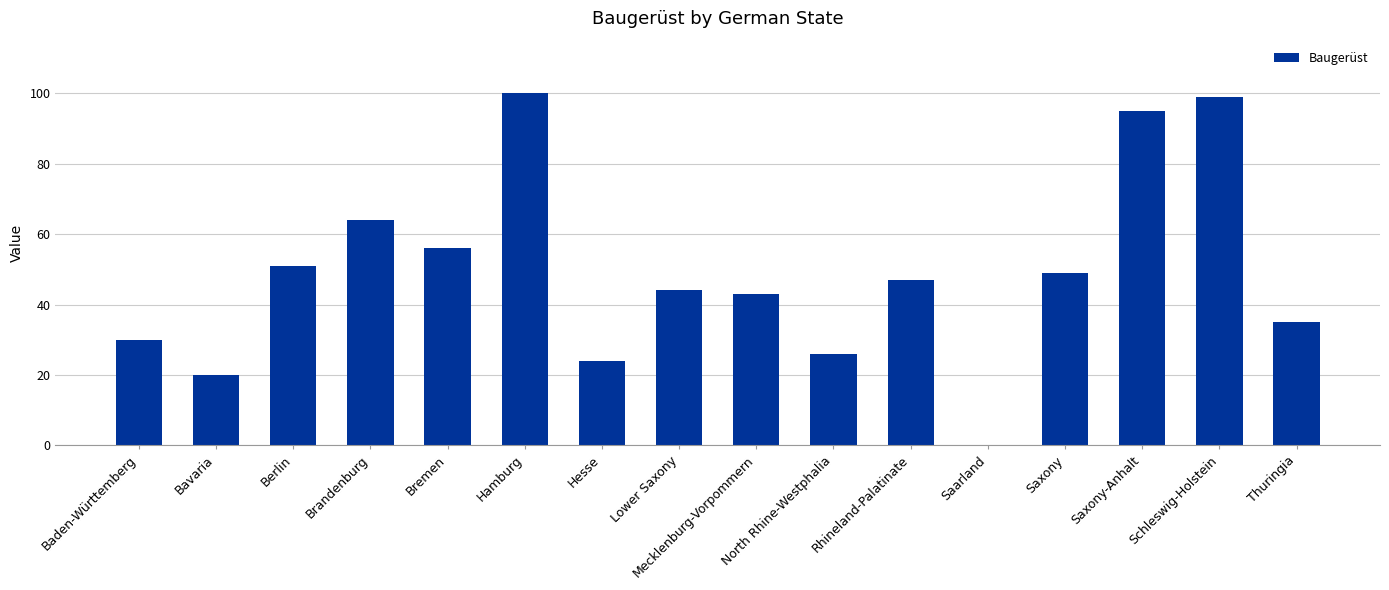

The chart shows a value of 30 at Baden-Württemberg. True or false?

True